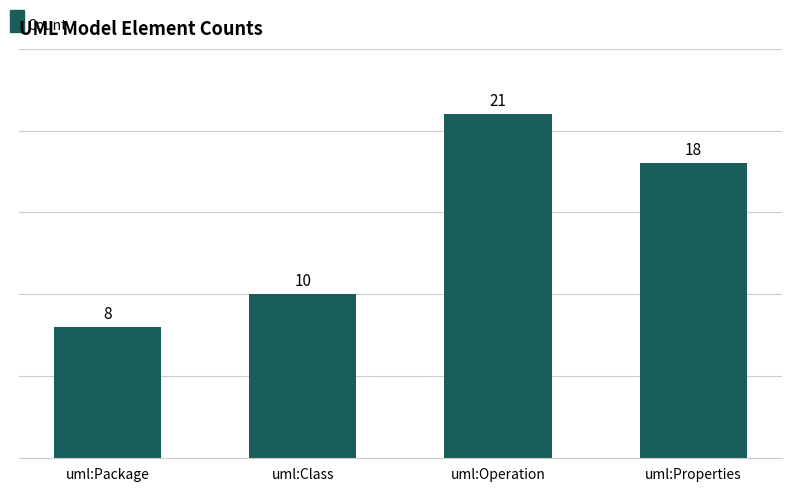

What value does the data have at uml:Package?

8